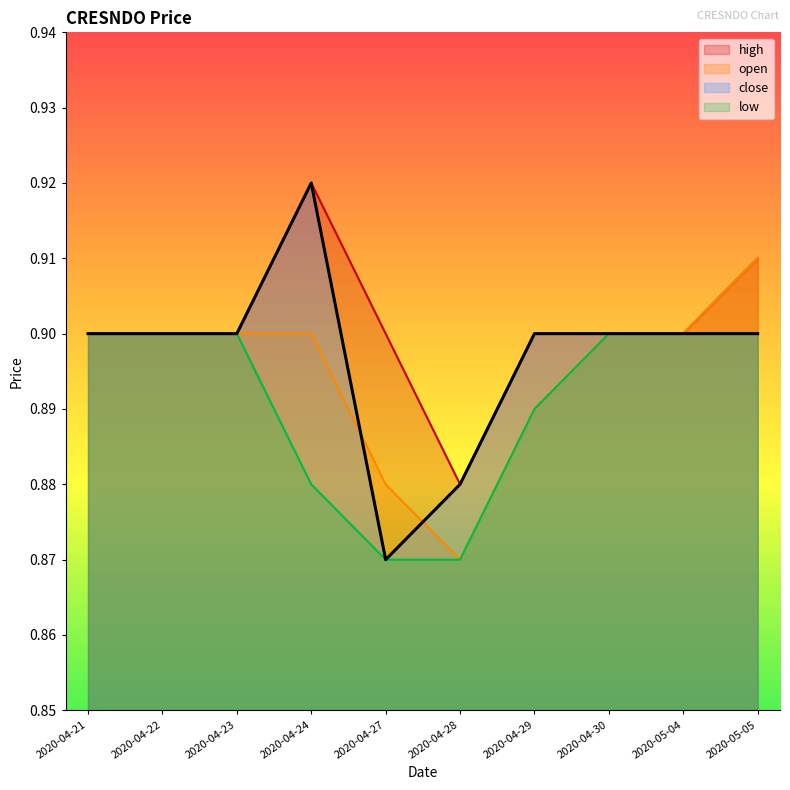

Between 2020-04-30 and 2020-05-04, which is larger?

2020-04-30